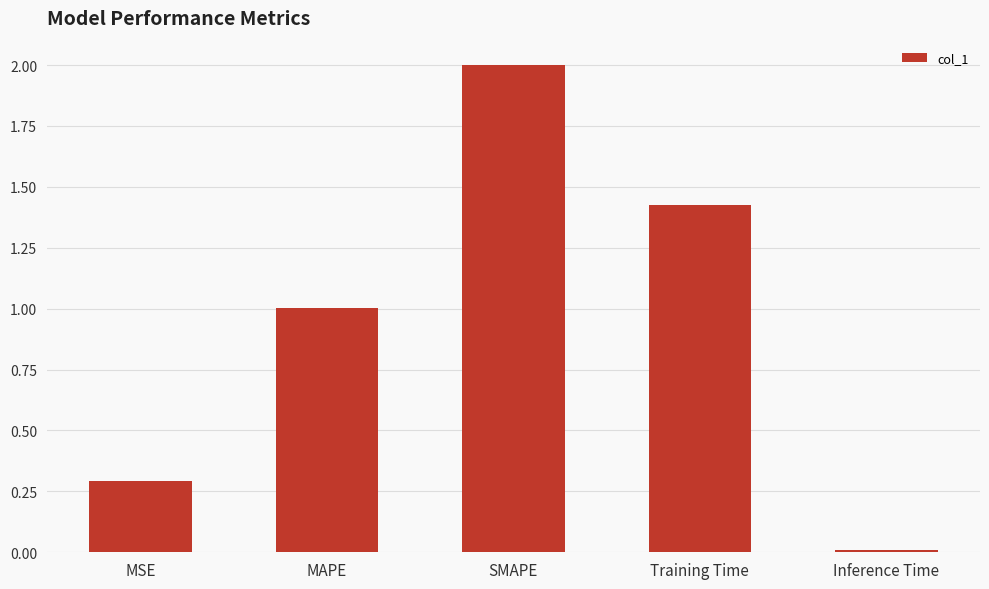

What is the change in value from MSE to MAPE?

+0.7